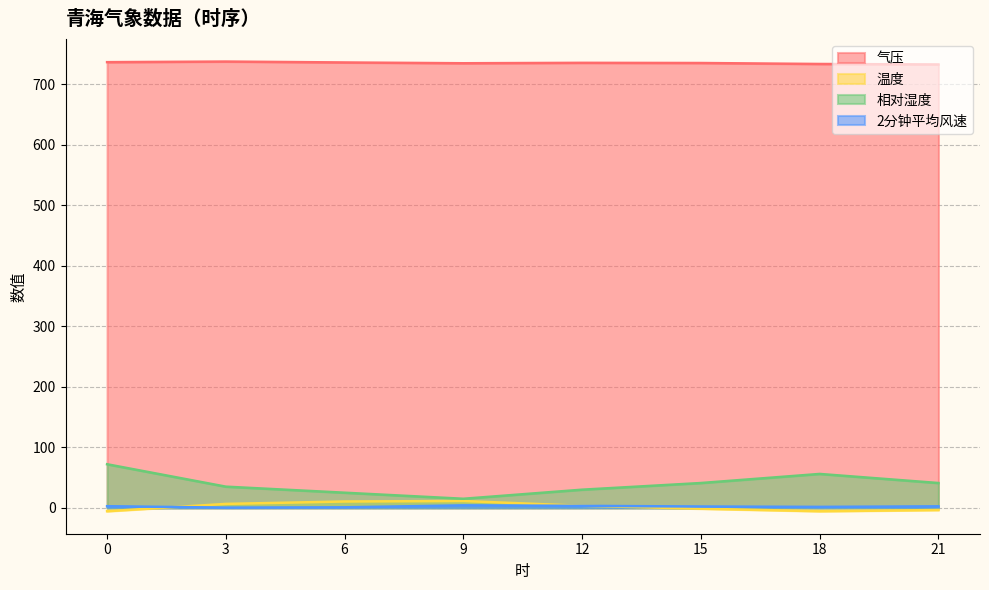

Reading left to right, transcribe all the data shown in this chart.

气压: 736.1	737.1	735.6	734.3	735.0	734.7	733.1	732.3
温度: -5.6	6.5	10.5	11.3	3.4	-1.4	-5.6	-3.6
相对湿度: 72.0	35.0	25.0	15.0	30.0	41.0	56.0	41.0
2分钟平均风速: 2.7	0.4	0.9	4.1	3.3	2.2	1.6	2.5